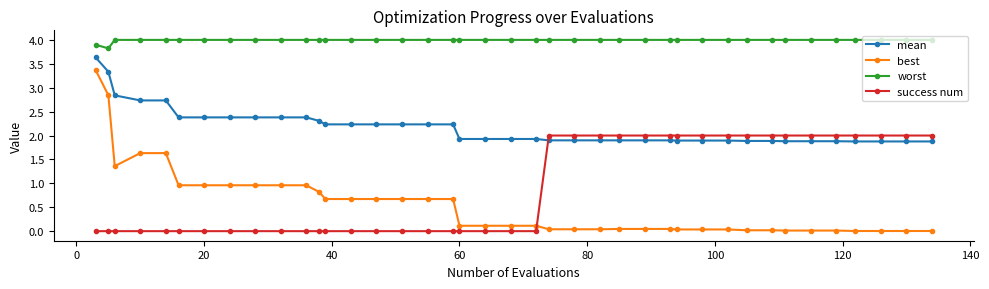

List the series in order of their peak value, lowest first.

success num, best, mean, worst